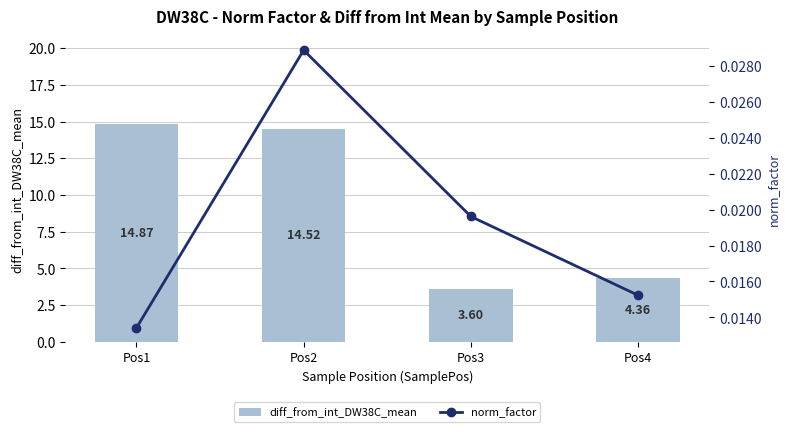

Reading left to right, transcribe all the data shown in this chart.

diff_from_int_DW38C_mean: Pos1=14.9	Pos2=14.5	Pos3=3.6	Pos4=4.4
norm_factor: Pos1=0.0	Pos2=0.0	Pos3=0.0	Pos4=0.0